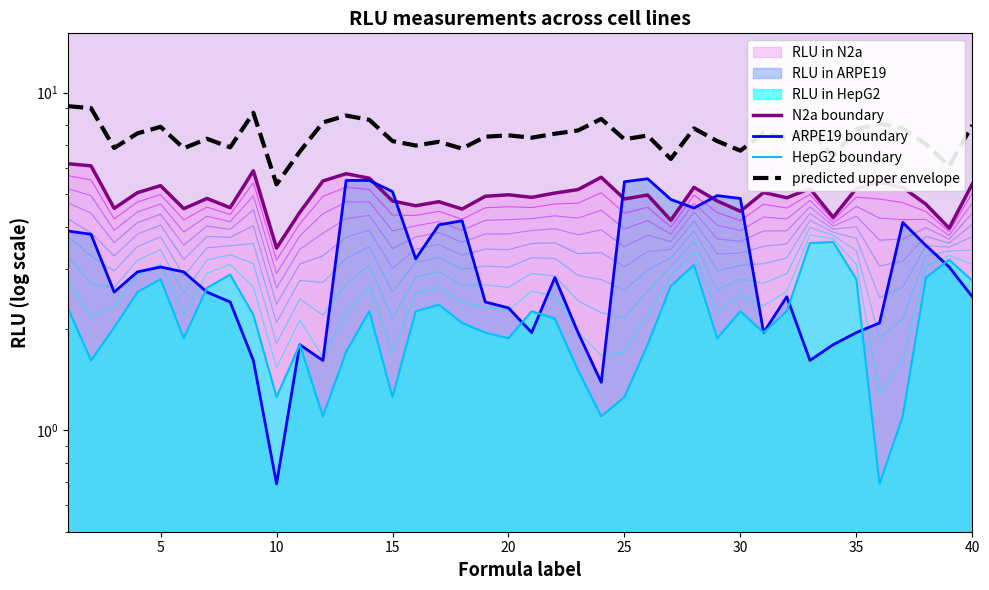

Is the value of predicted upper envelope at 25 greater than the value of HepG2 boundary at 5?

Yes